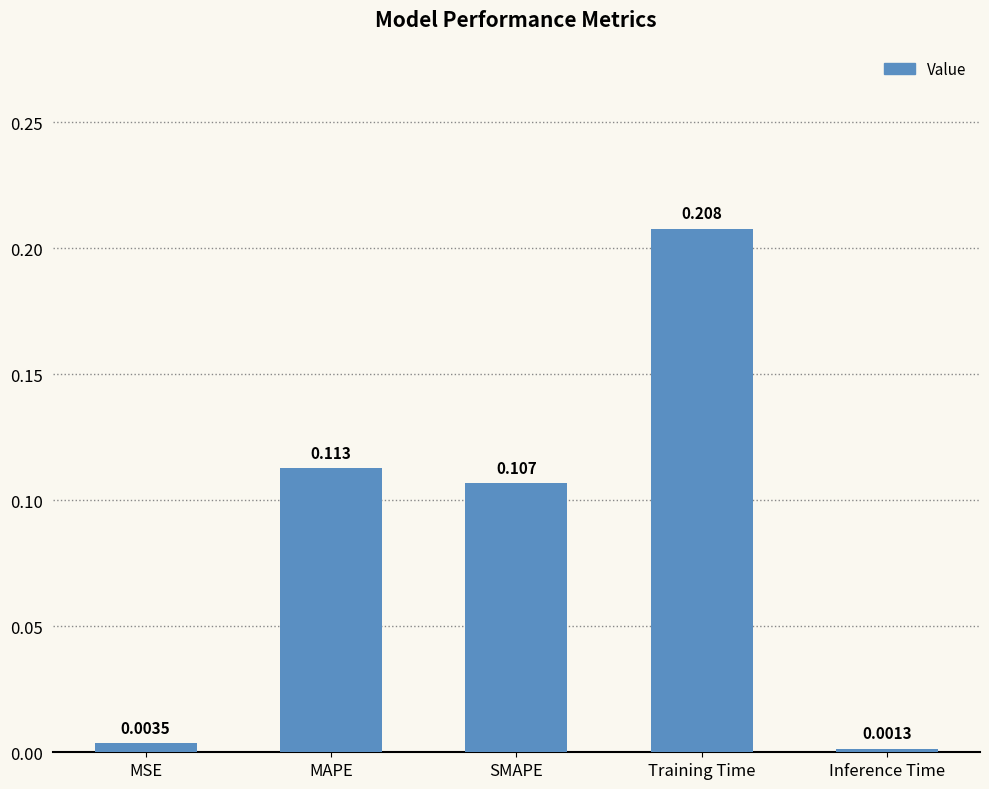

List the labels in order of value, smallest first.

Inference Time, MSE, SMAPE, MAPE, Training Time